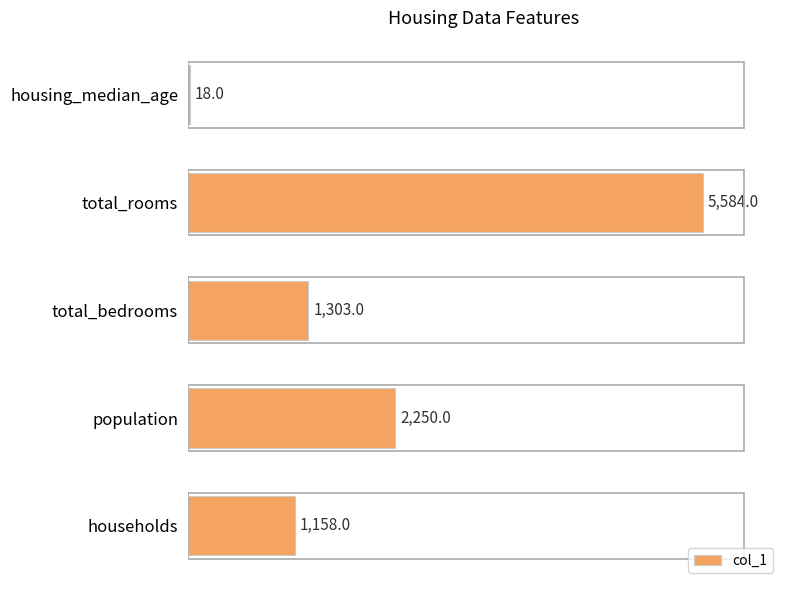

Which label corresponds to the largest value in the chart?

total_rooms